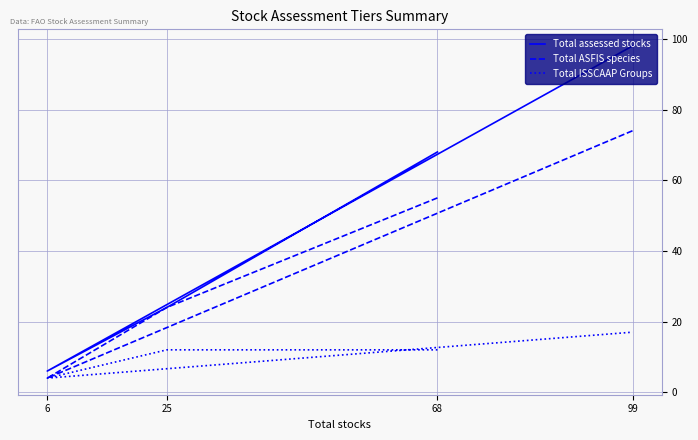

True or false: Total ASFIS species and Total ISSCAAP Groups intersect in this chart.

False